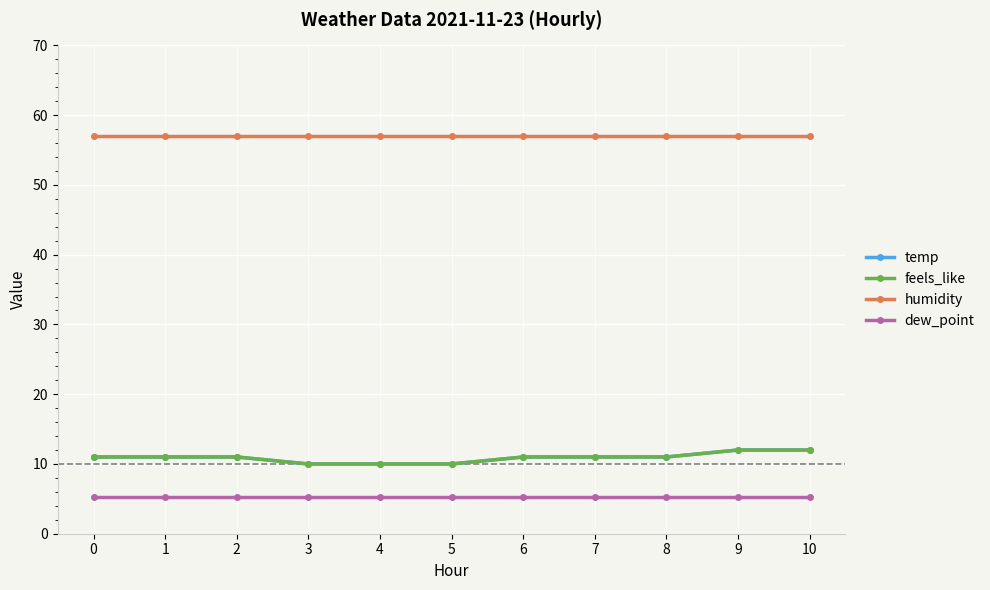

Does the chart have visible grid lines?

Yes